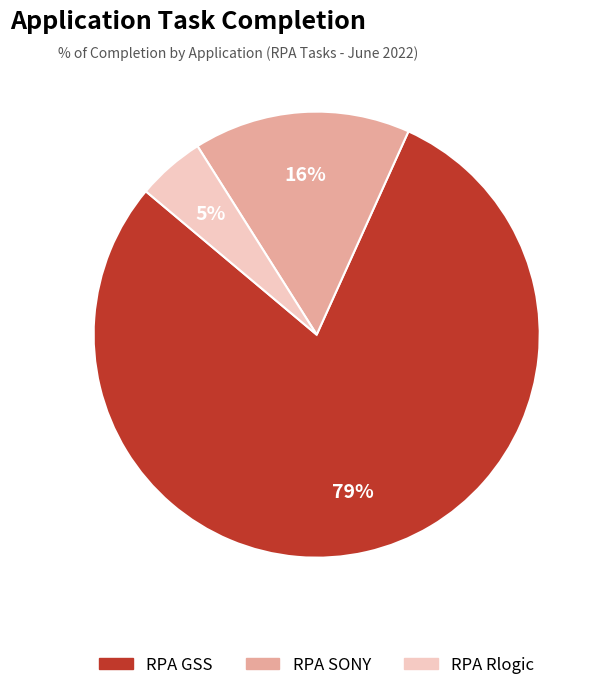

The RPA Rlogic slice represents 5% of the pie. True or false?

True